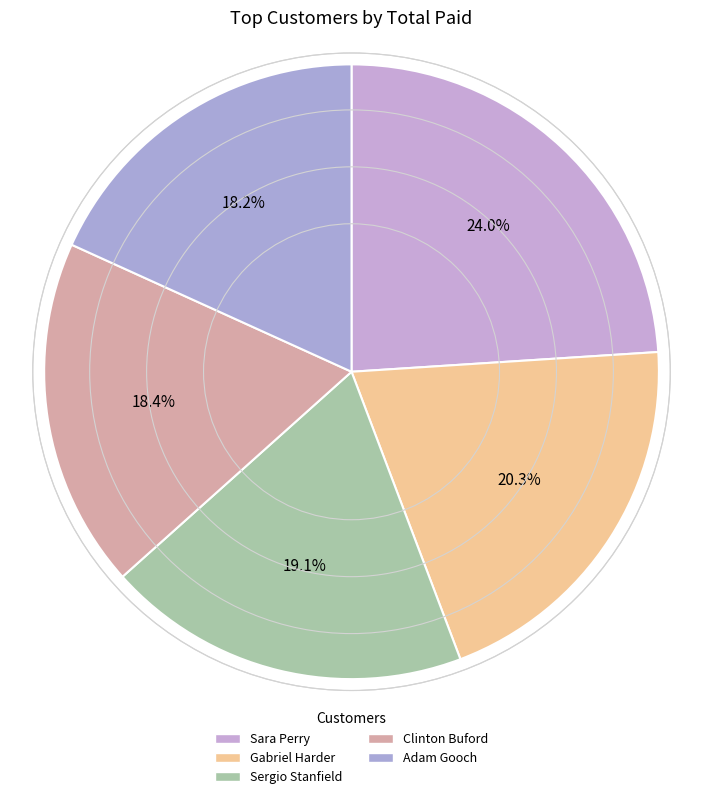

Does Sara Perry represent more than half of the total?

No